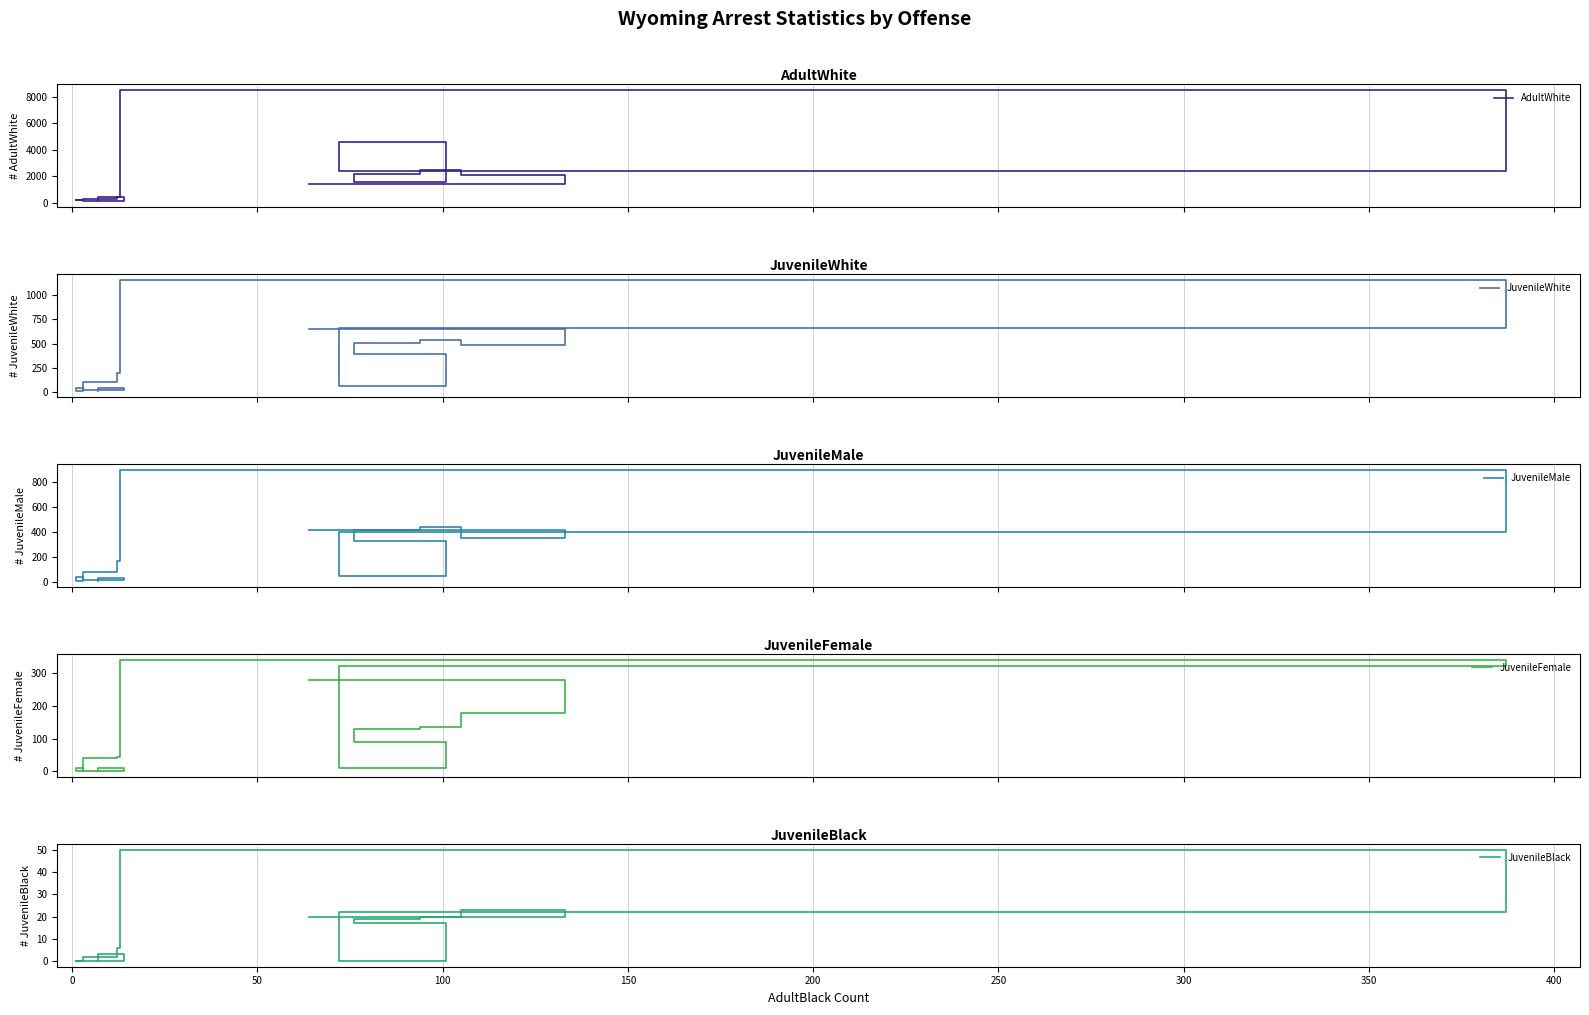

How many distinct data groups are displayed?

5